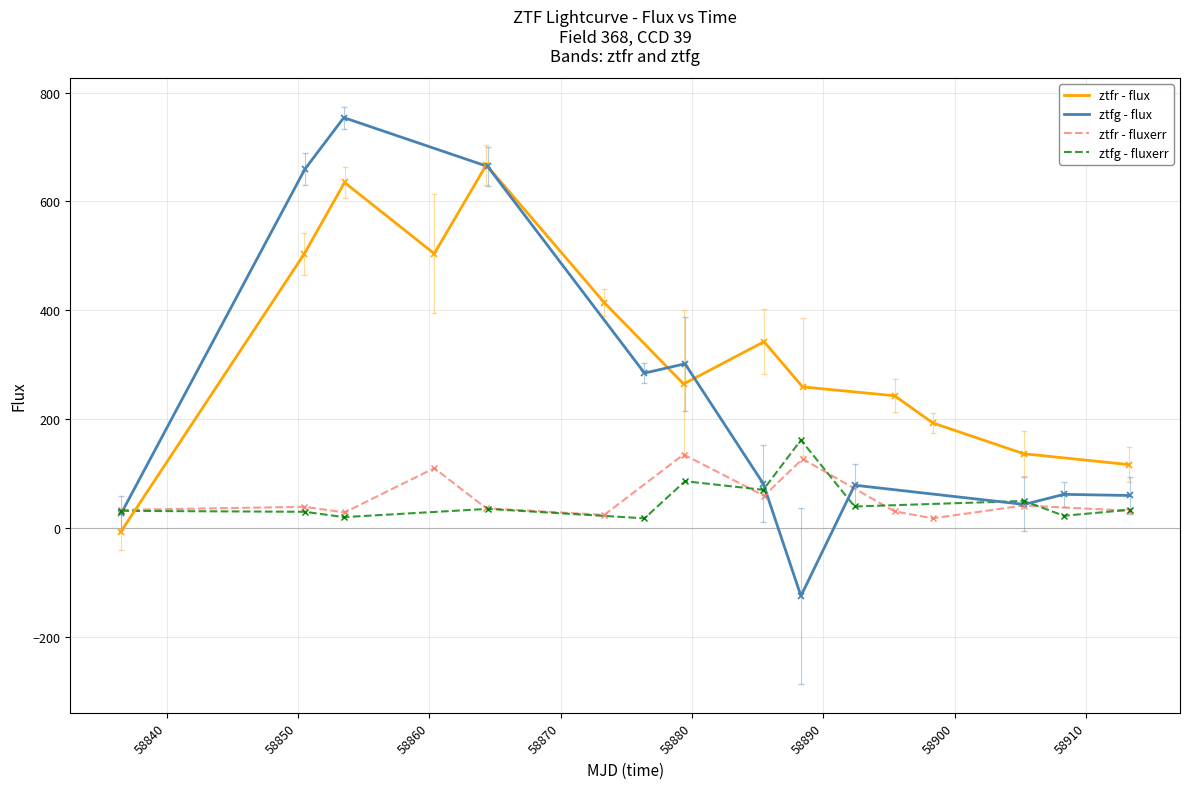

What is the smallest value displayed?

-7.1